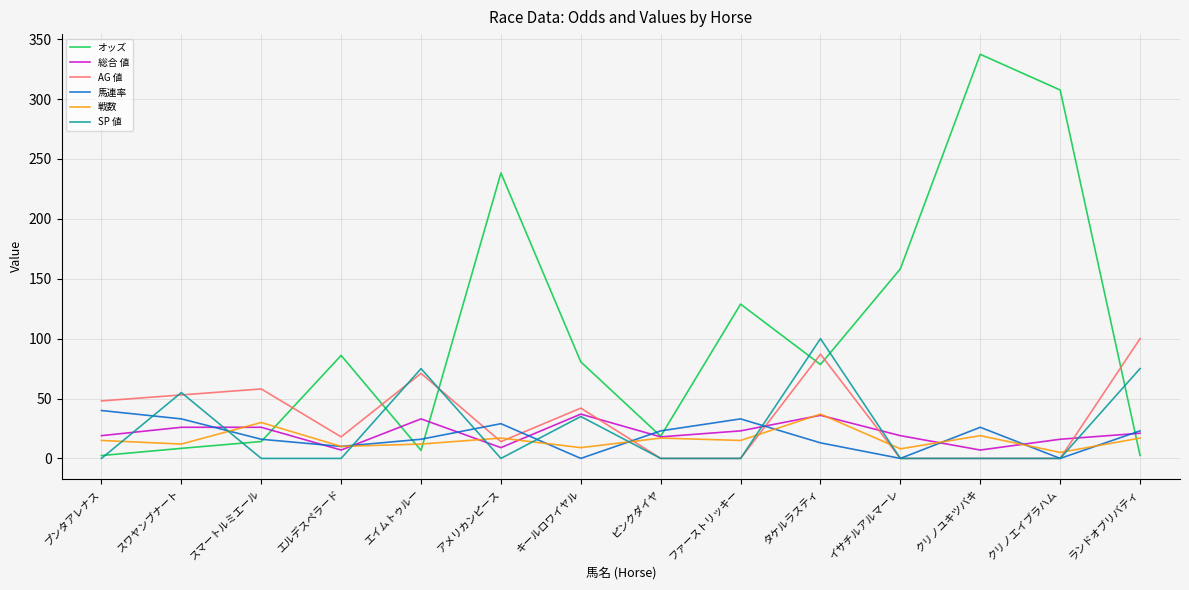

Which category has the highest value across all series?

クリノユキツバキ